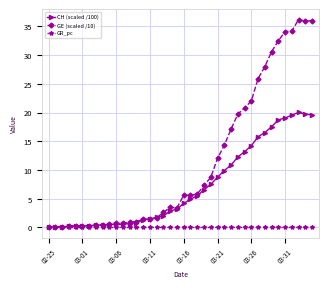

List the series in order of their peak value, lowest first.

GR_pc, CH (scaled /100), GE (scaled /10)